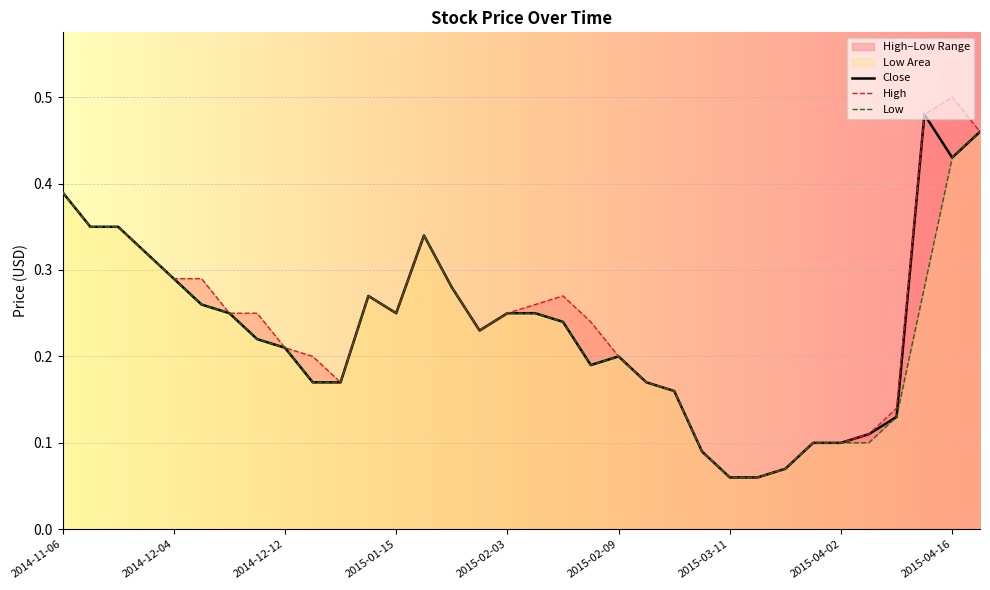

Which category has the lowest value in the High series?

2015-03-11